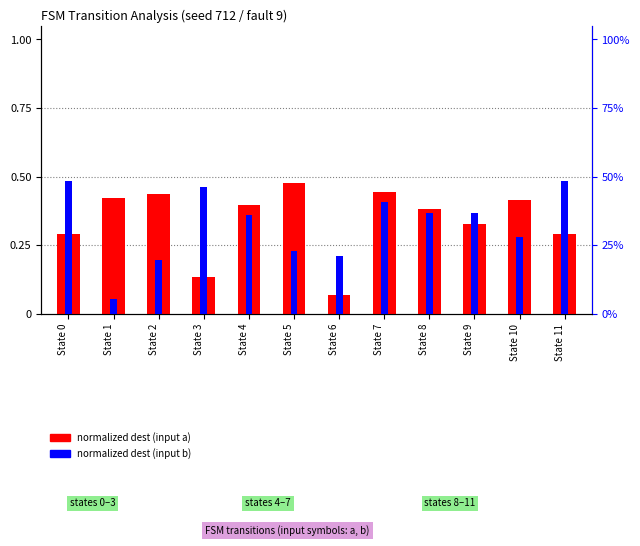

How many groups of bars are there?

12